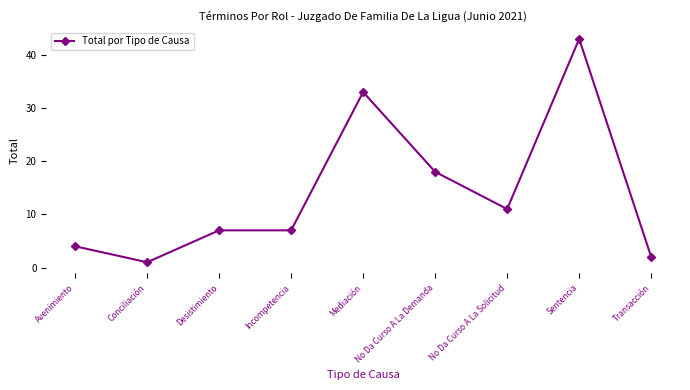

Which label corresponds to the largest value in the chart?

Sentencia